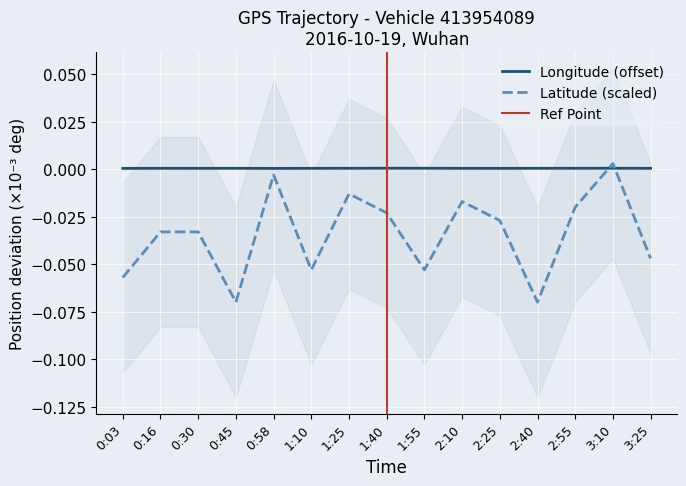

What is the label of the 1st point from the left?

0:03